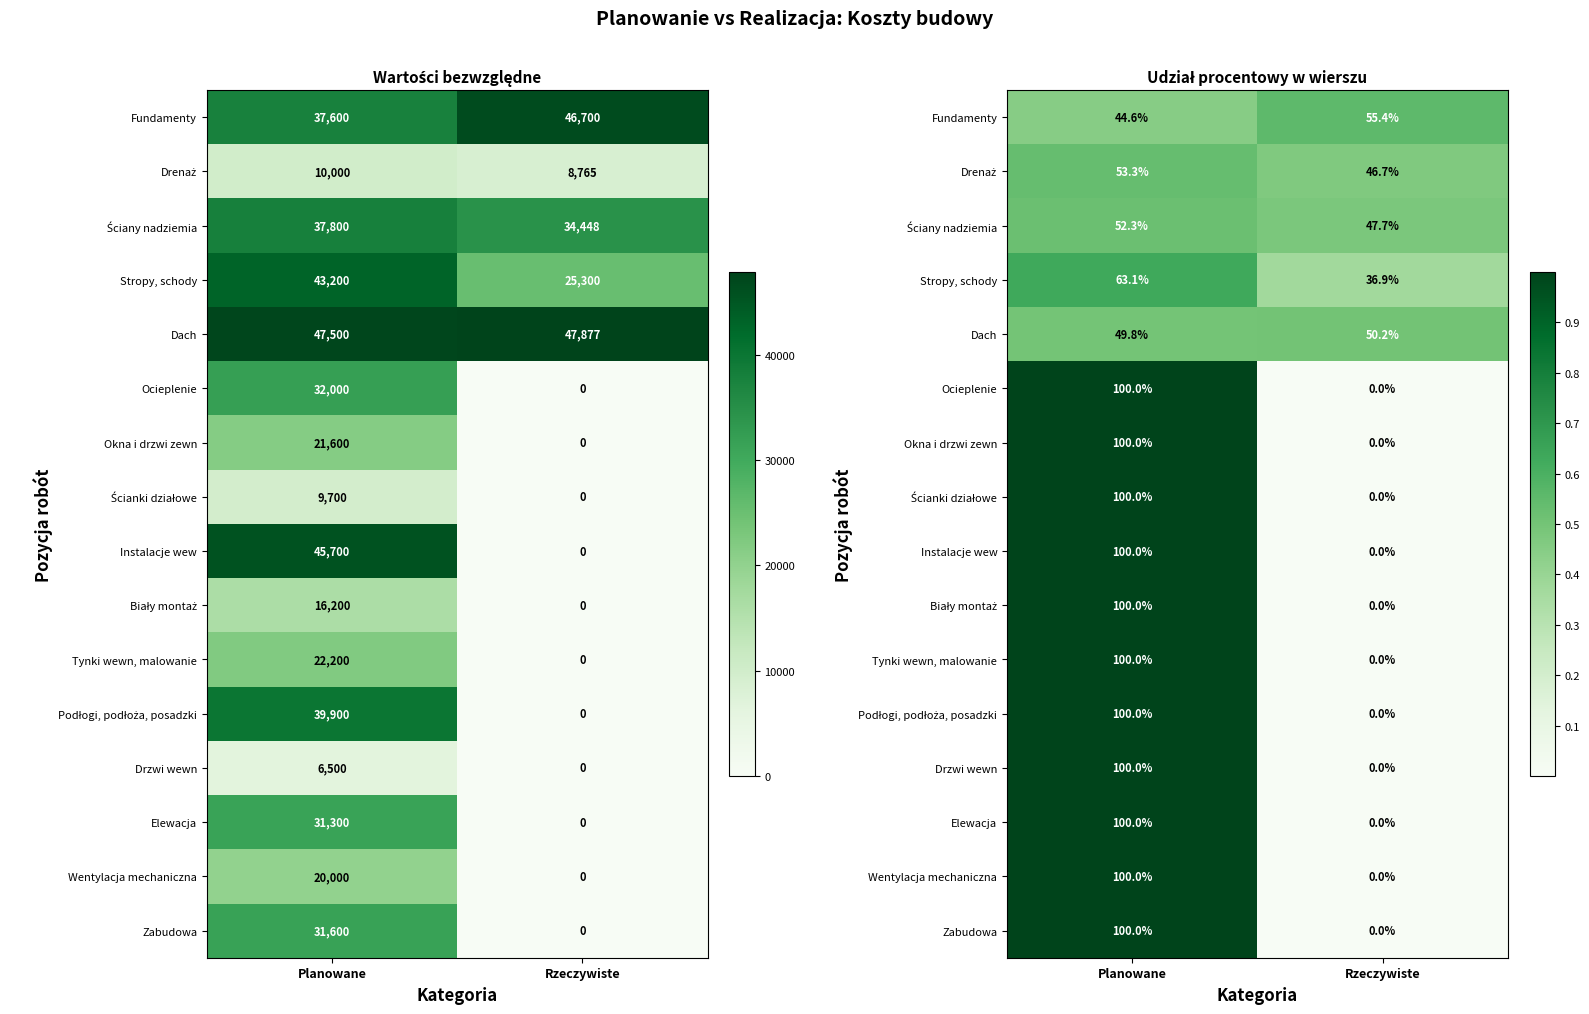

What is the sum of the Dach values at Planowane and Rzeczywiste?

1.0